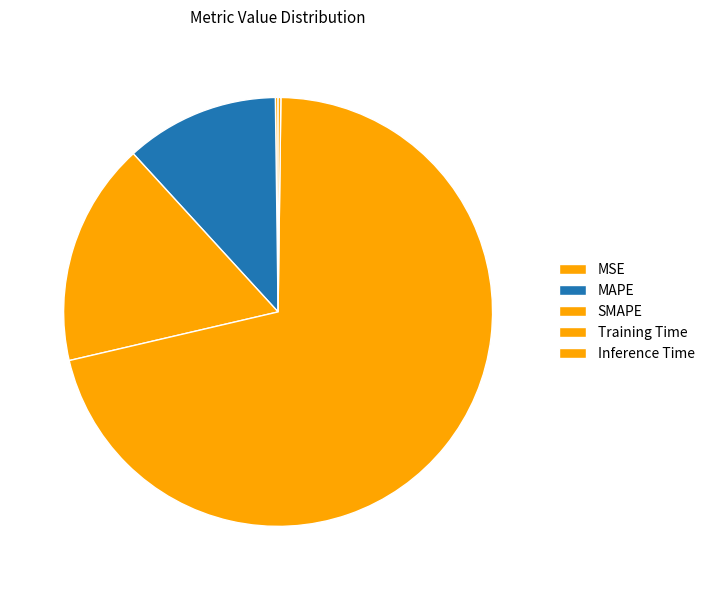

To the nearest percent, what percentage of the pie is MAPE?

12%